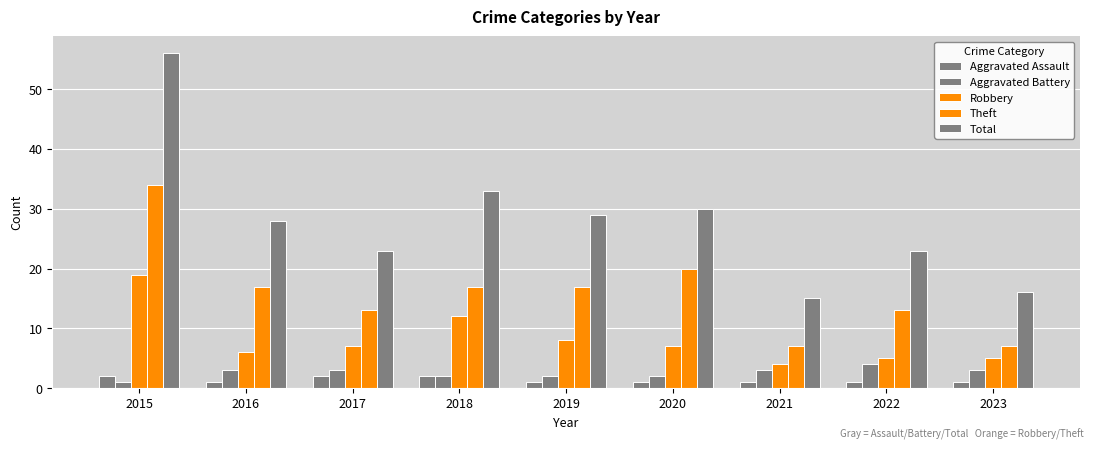

How many data points in Total are less than 28?

4